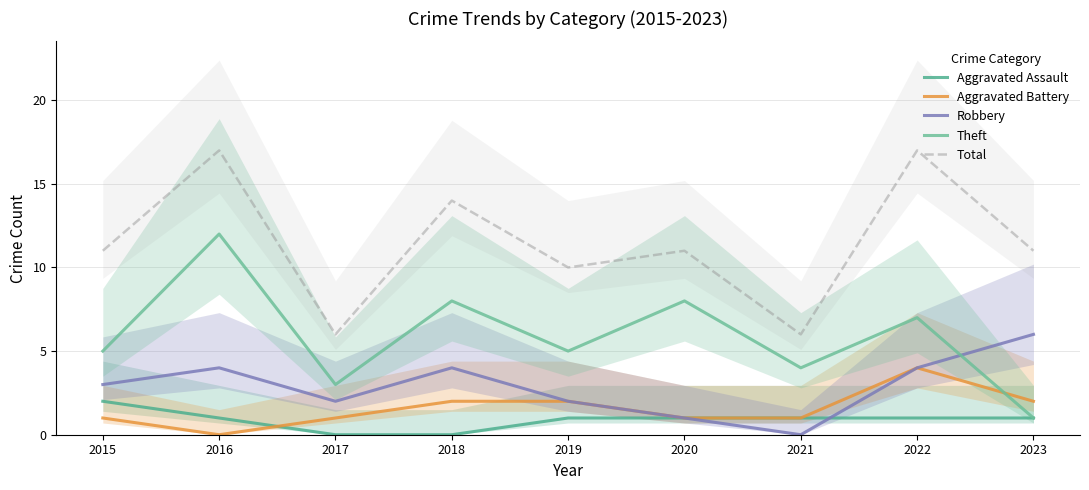

Which series has the largest total across all categories?

Total